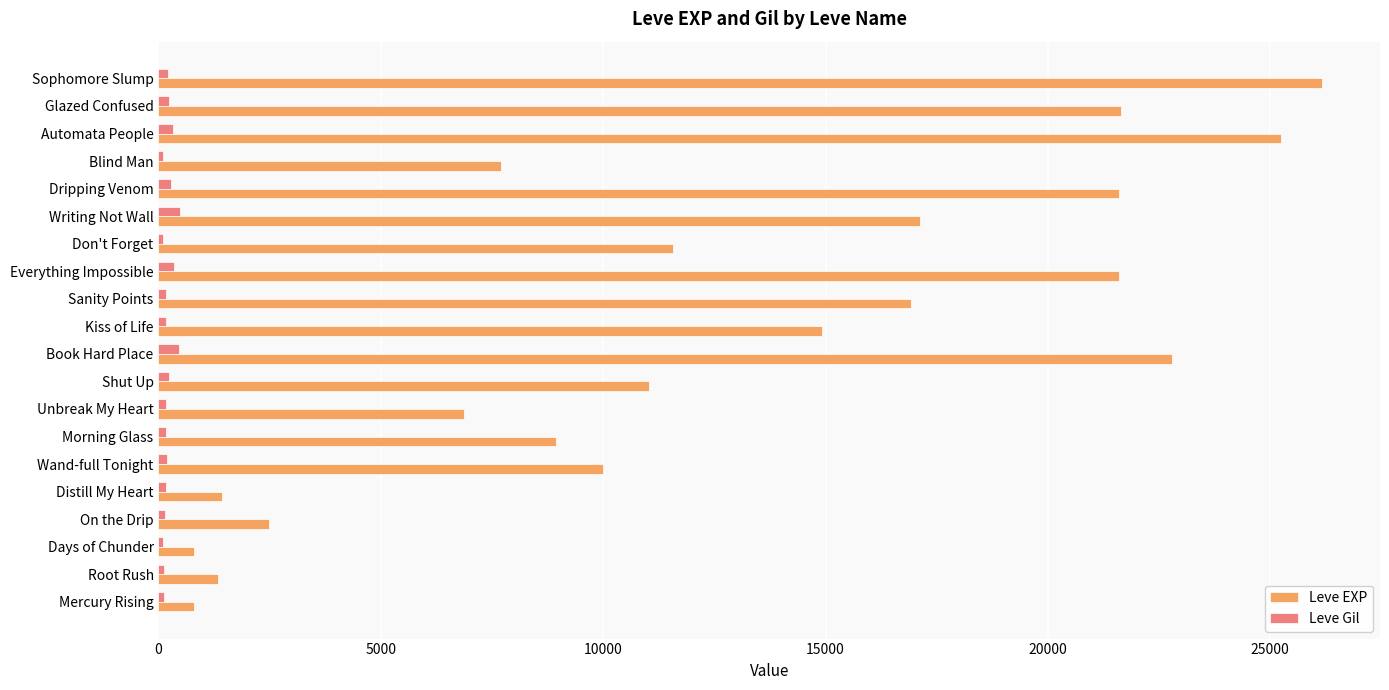

Which series has the largest range (max minus min)?

Leve EXP